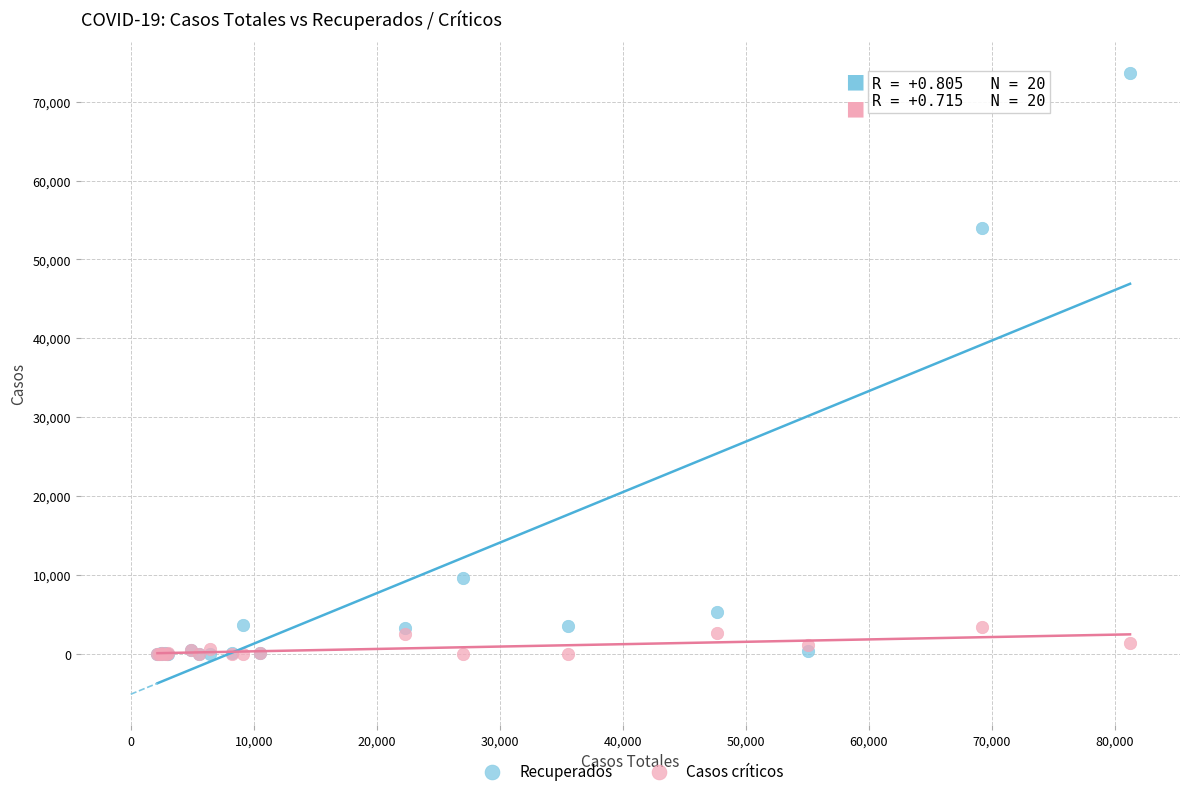

Which series contains the highest Y value?

Recuperados